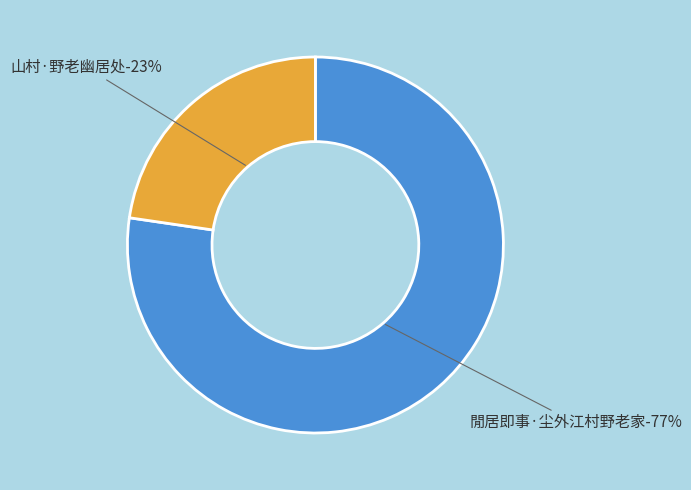

Is there a majority slice in this chart?

Yes